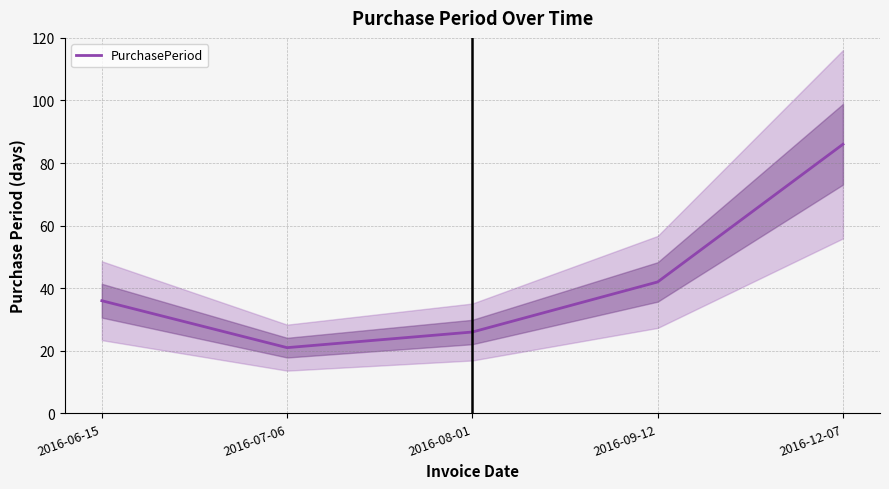

How many lines are shown in the chart?

1